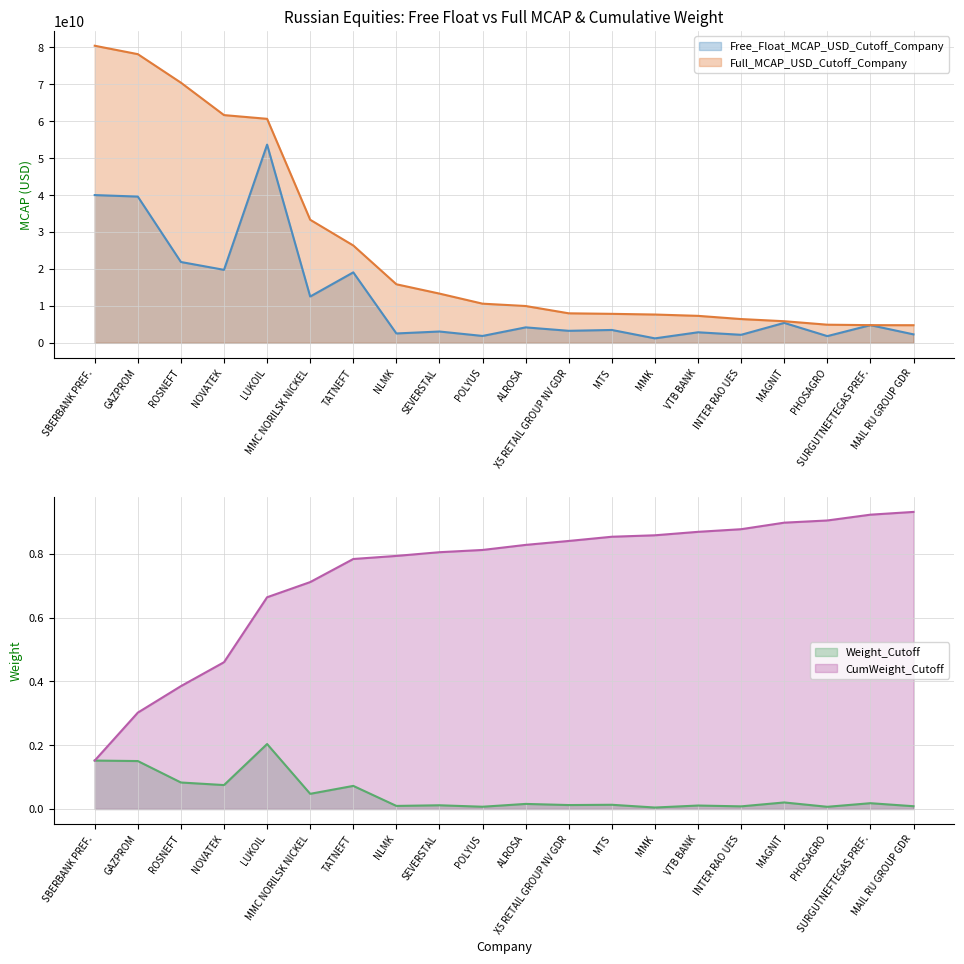

At how many categories does at least one series exceed 36883540328?

5